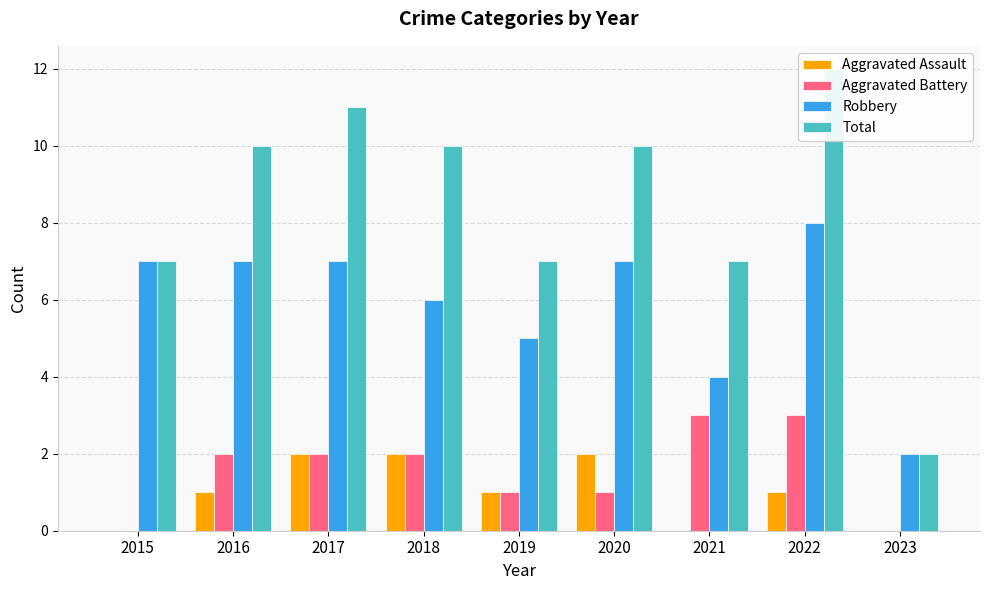

Which label corresponds to the largest value in the chart?

2022